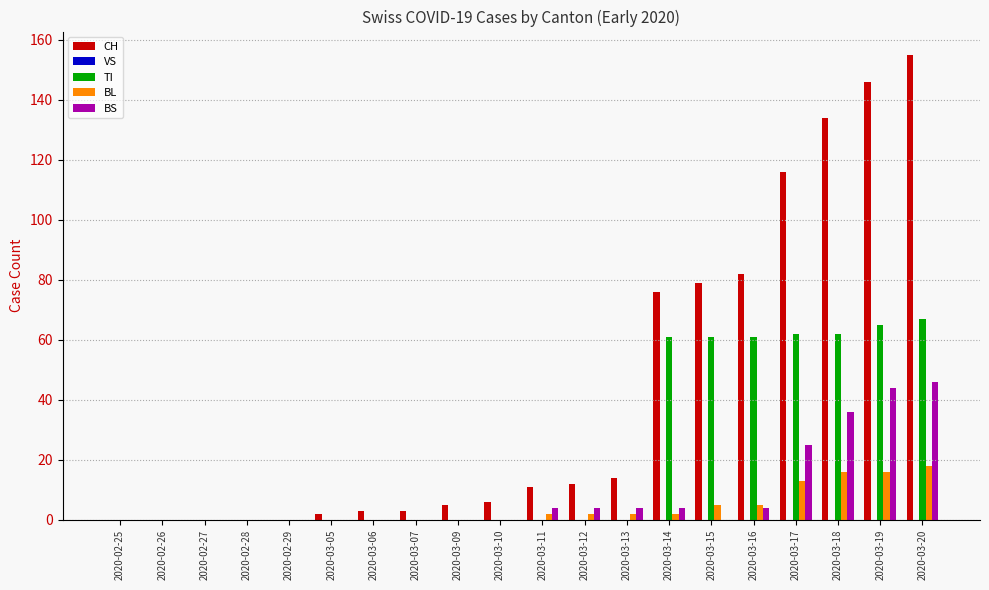

The value of CH at 2020-03-20 is 87. True or false?

False